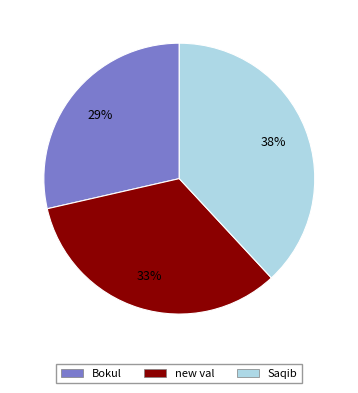

Do new val and Saqib together represent more than half of the pie?

Yes